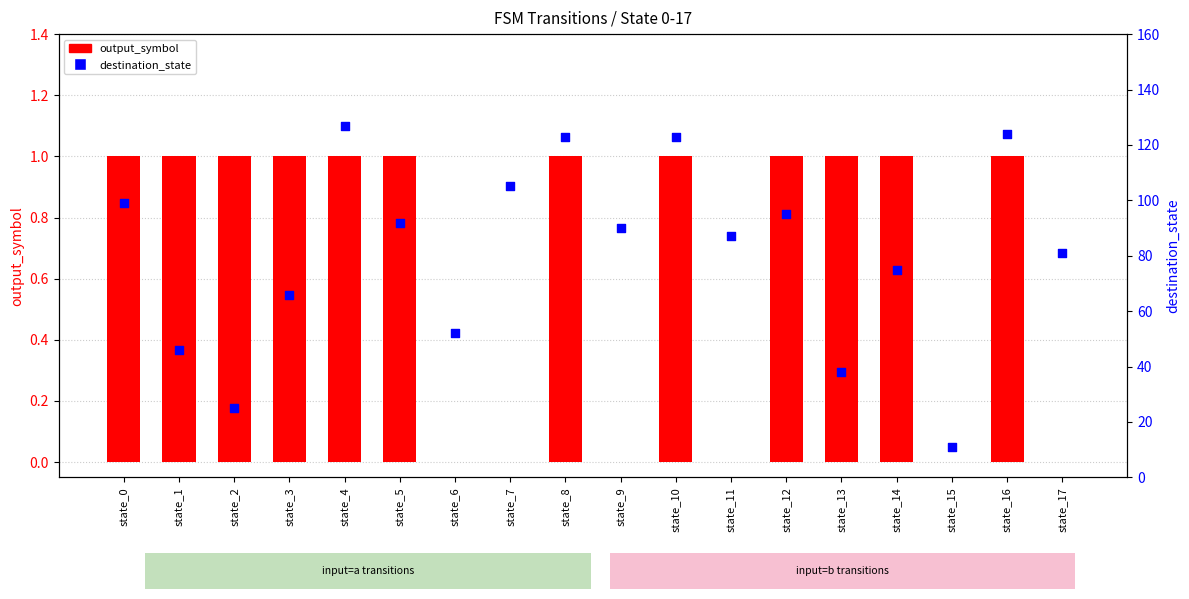

What are all the series names shown in the legend?

output_symbol, destination_state